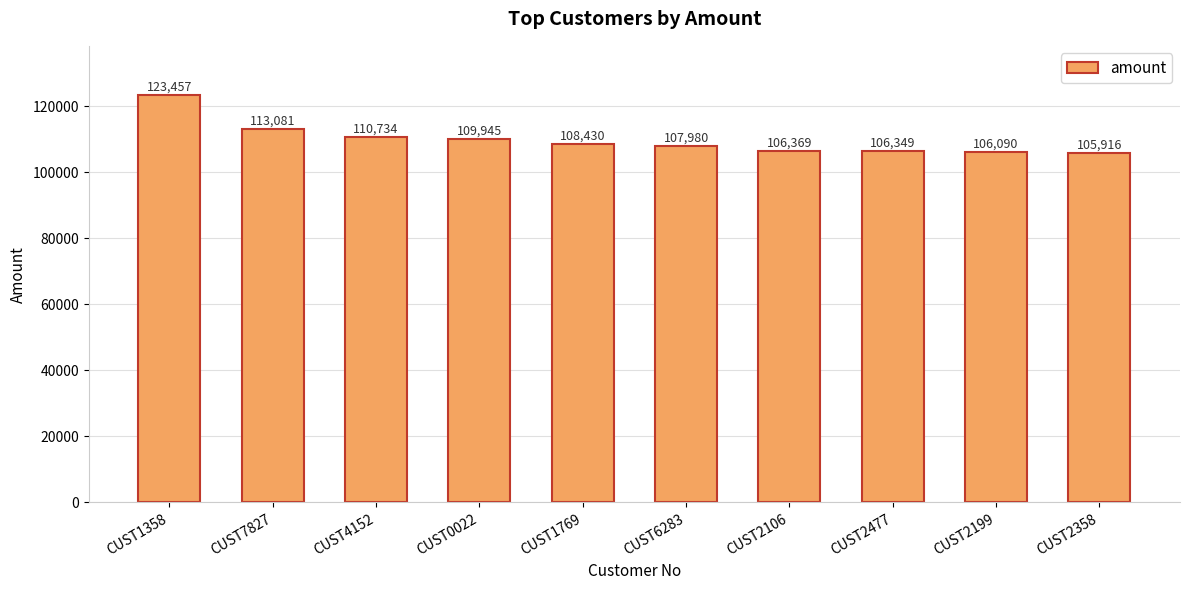

What is the minimum value shown in the chart?

105916